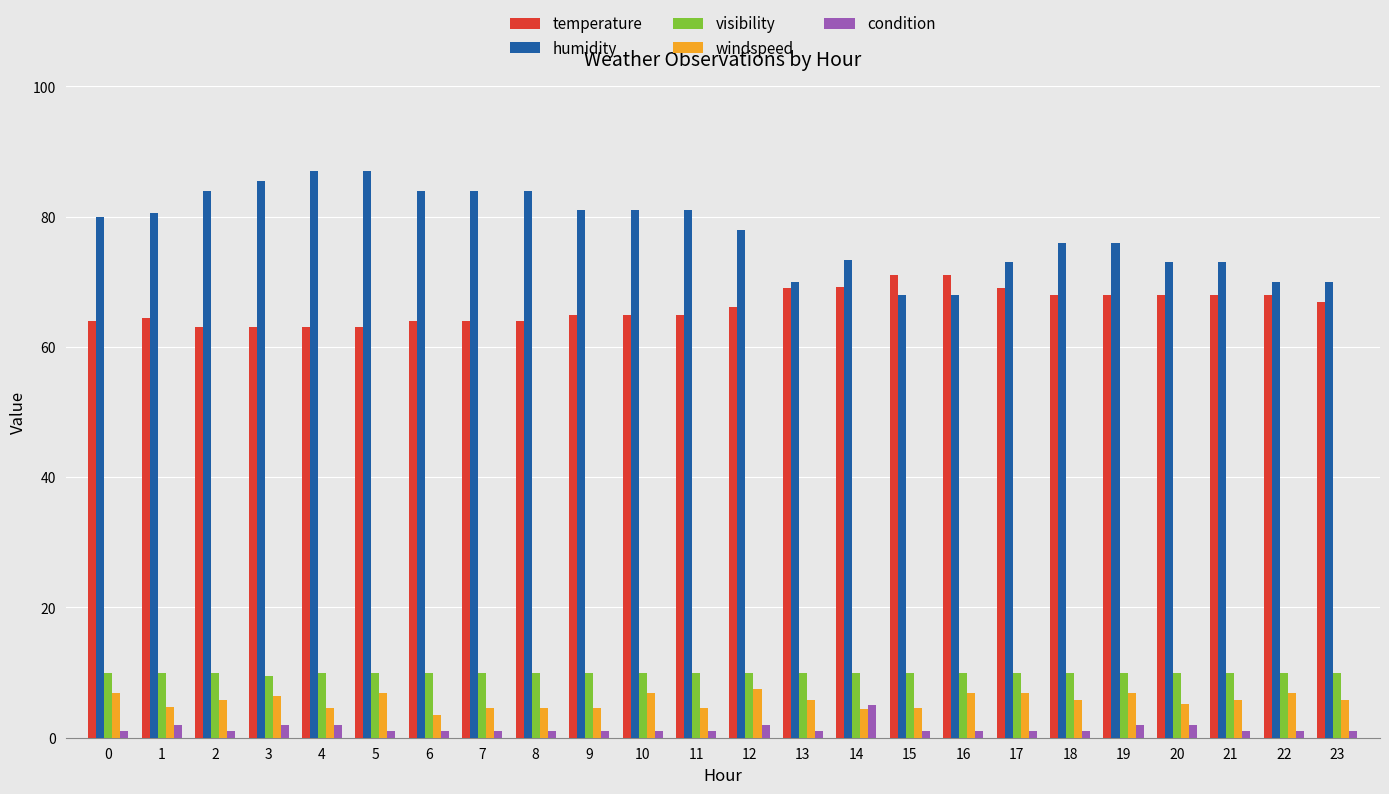

At how many categories does at least one series exceed 39?

24